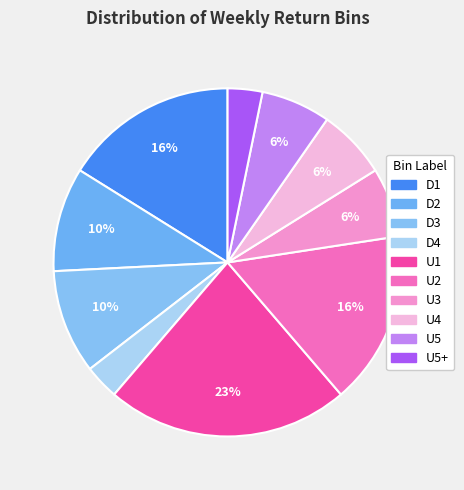

What percentage is the U4 slice, to the nearest percent?

6%